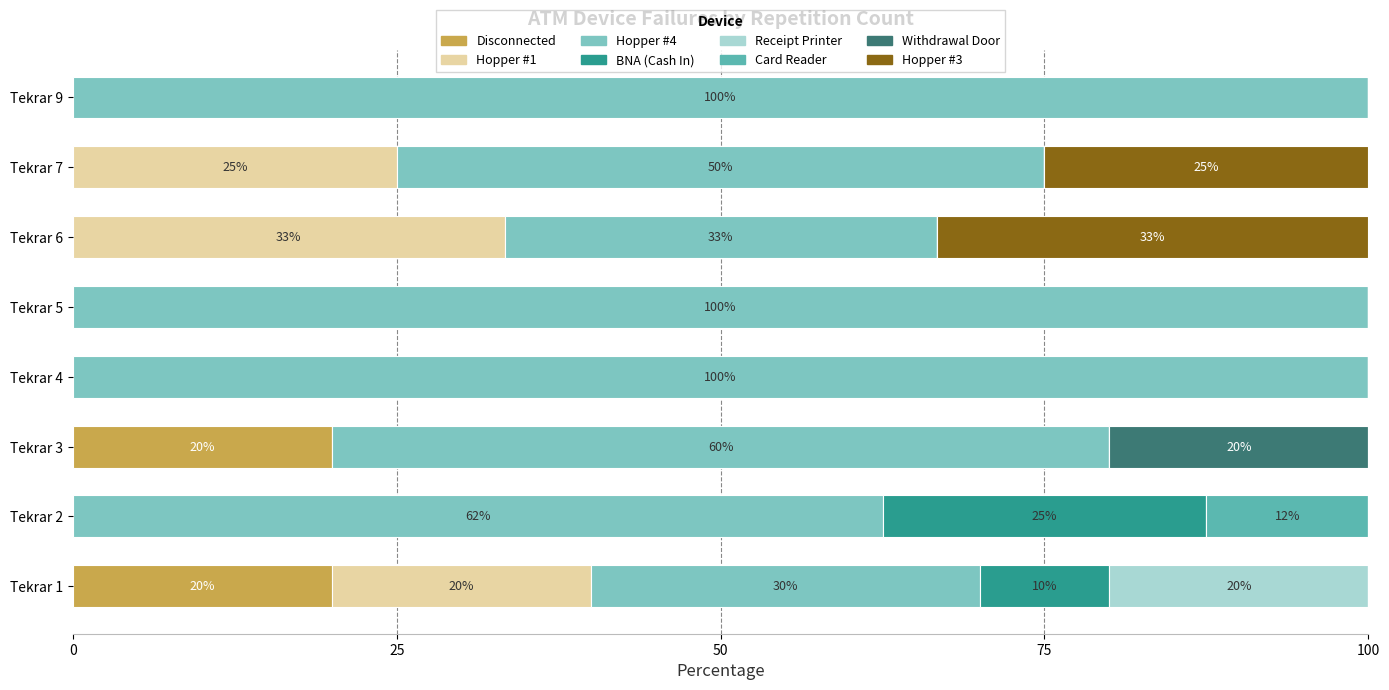

What is the sum of the Disconnected values at Tekrar 7 and Tekrar 1?

20.0